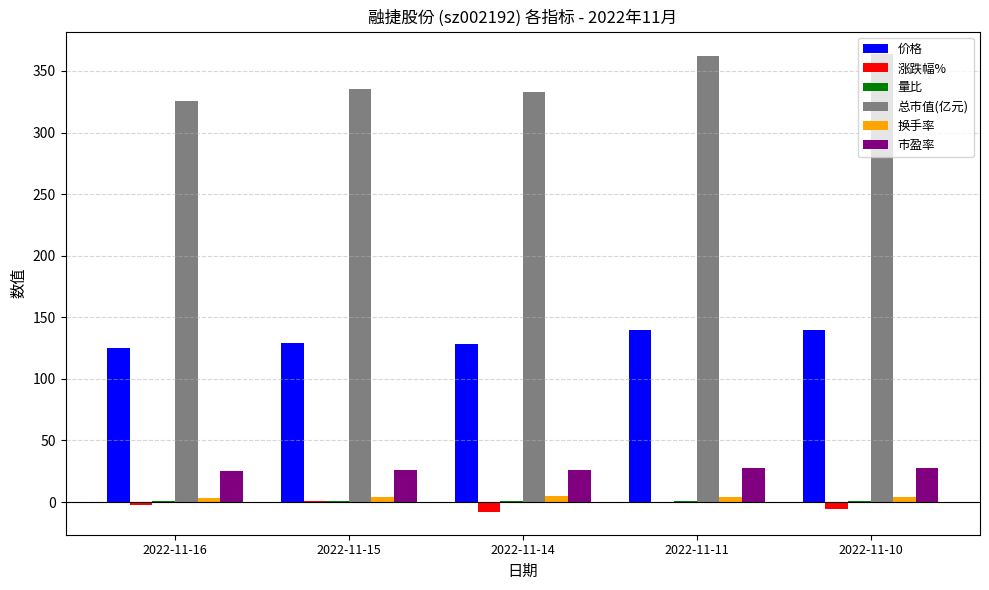

At which label is 总市值(亿元) closest to 344?

2022-11-15